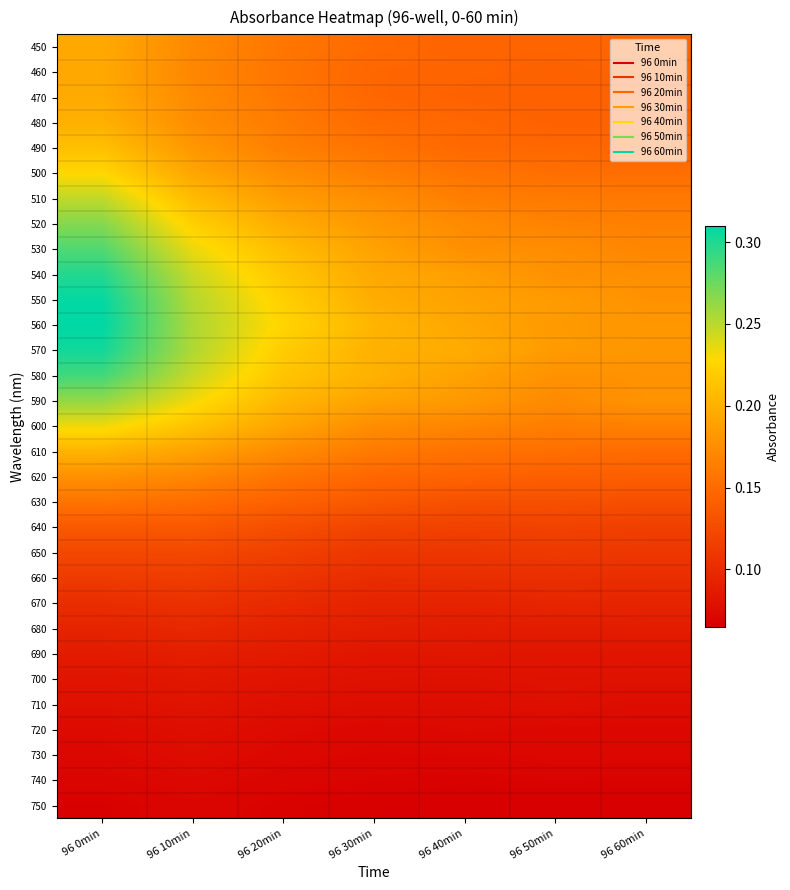

Which category has the lowest value across all series?

96 50min